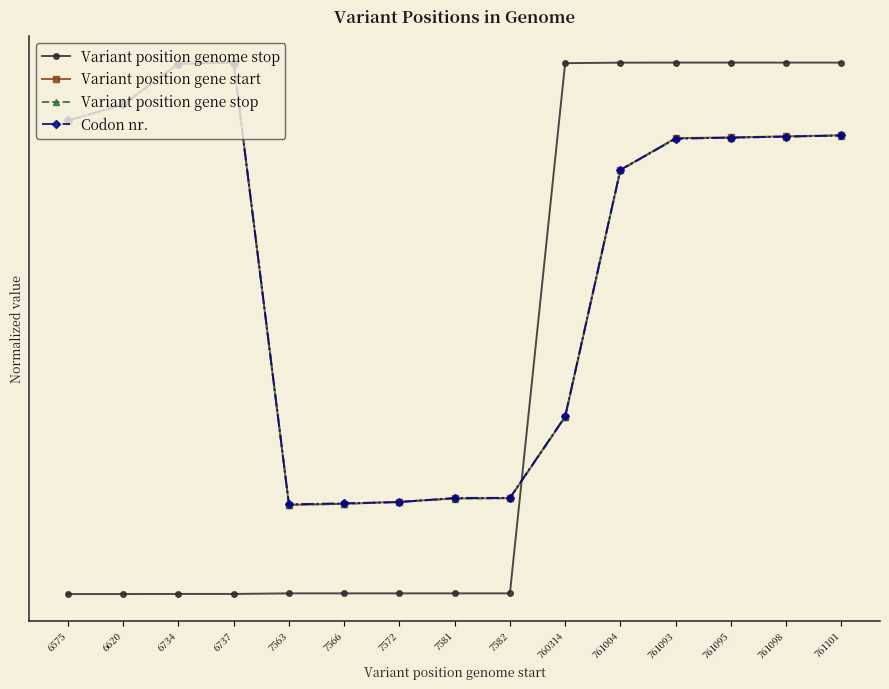

Does the chart have visible grid lines?

No